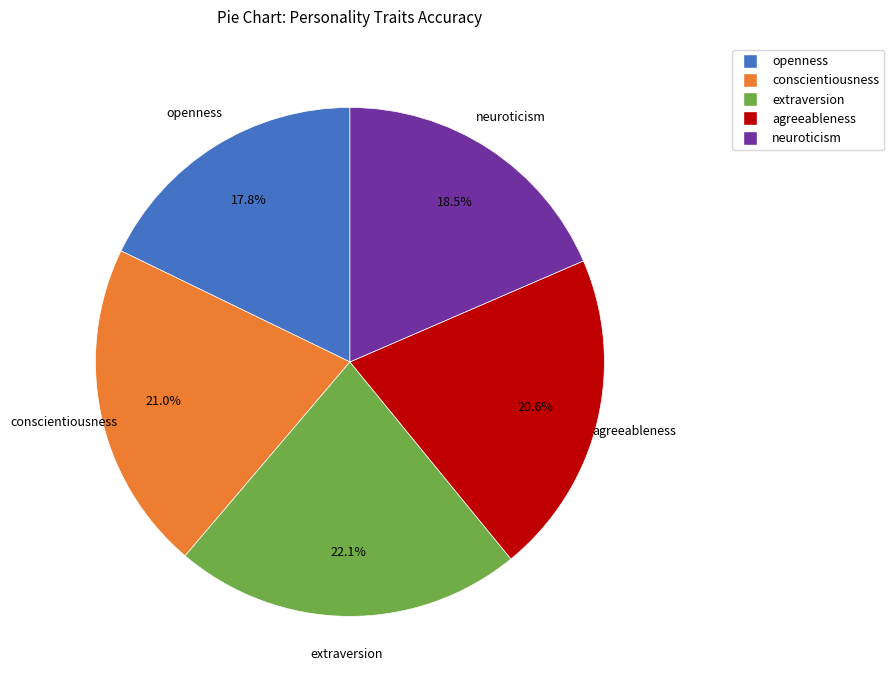

Is the sum of conscientiousness and openness greater than half?

No